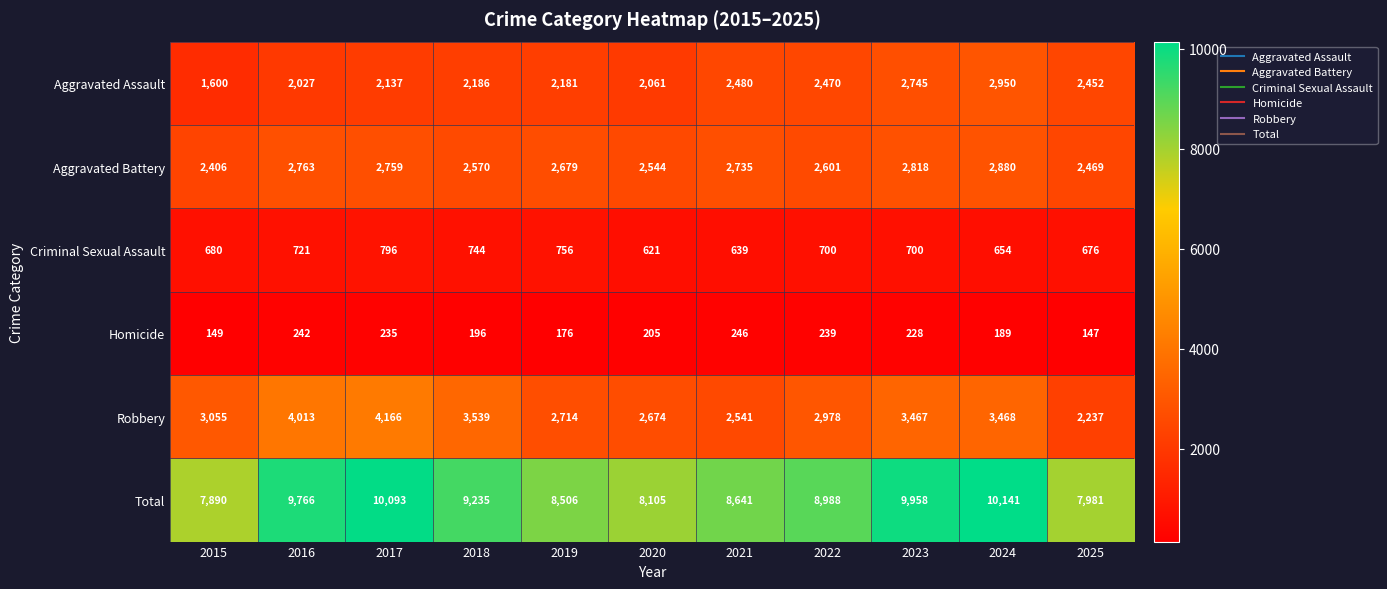

Which category has the lowest value in the Homicide series?

2025